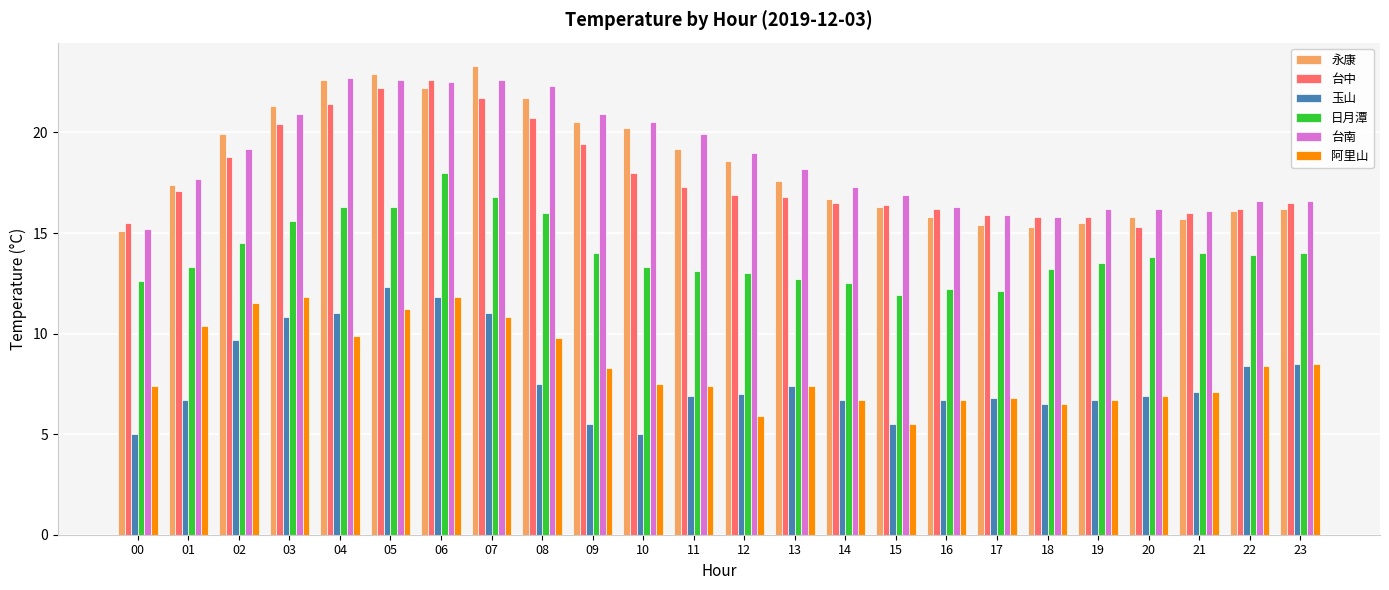

Are the bars horizontal?

No